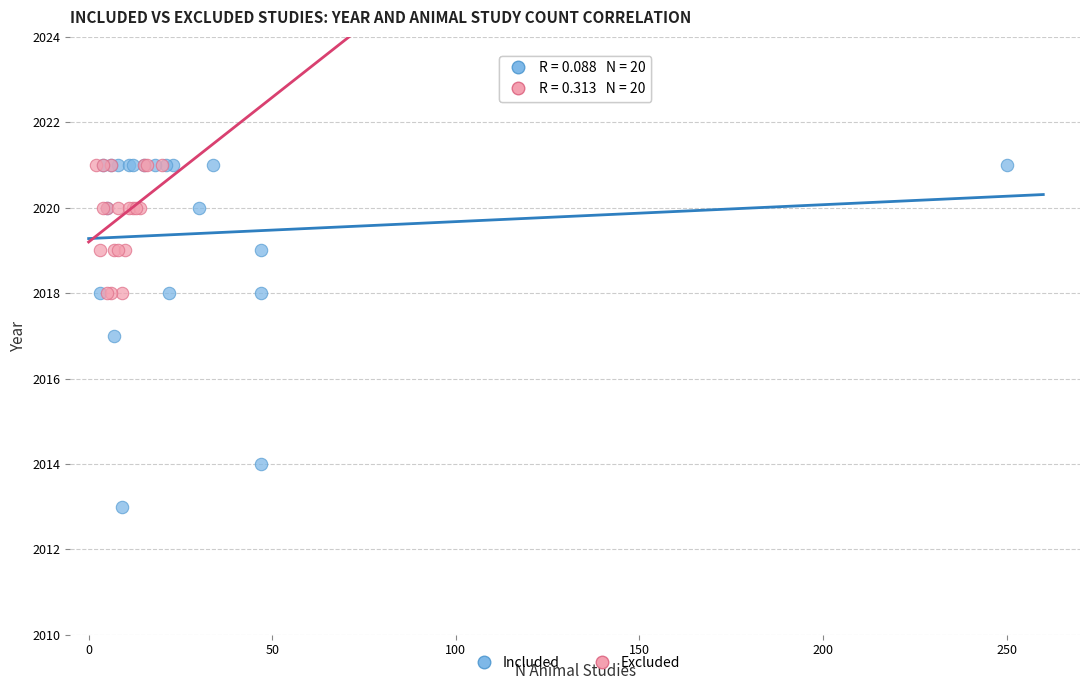

Which series contains the lowest Y value?

Included